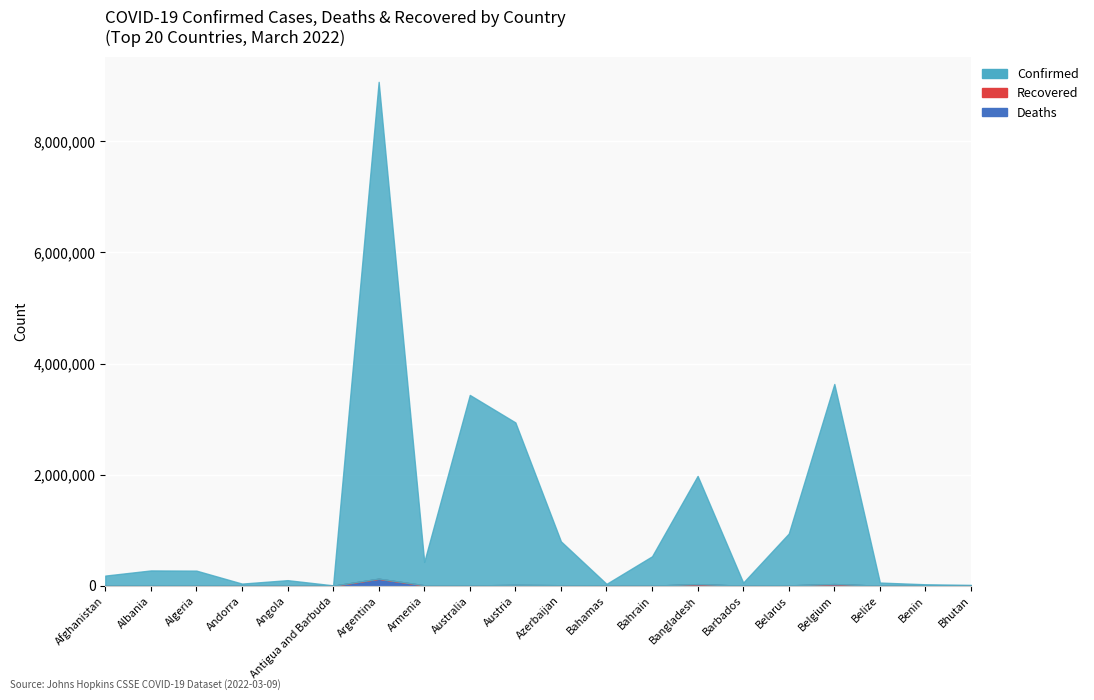

Reading right to left, what are all the values shown in this chart?

Confirmed: 15560	26575	56876	3601627	932949	56220	1948148	528834	33176	789757	2924852	3429179	421541	8942888	7455	98806	38710	265297	272250	175353
Deaths: 7	163	651	30296	6594	322	29096	1459	771	9547	15071	5464	8552	126842	135	1900	152	6857	3483	7630
Recovered: 0	0	0	0	0	0	0	0	0	0	0	0	0	0	0	0	0	0	0	0